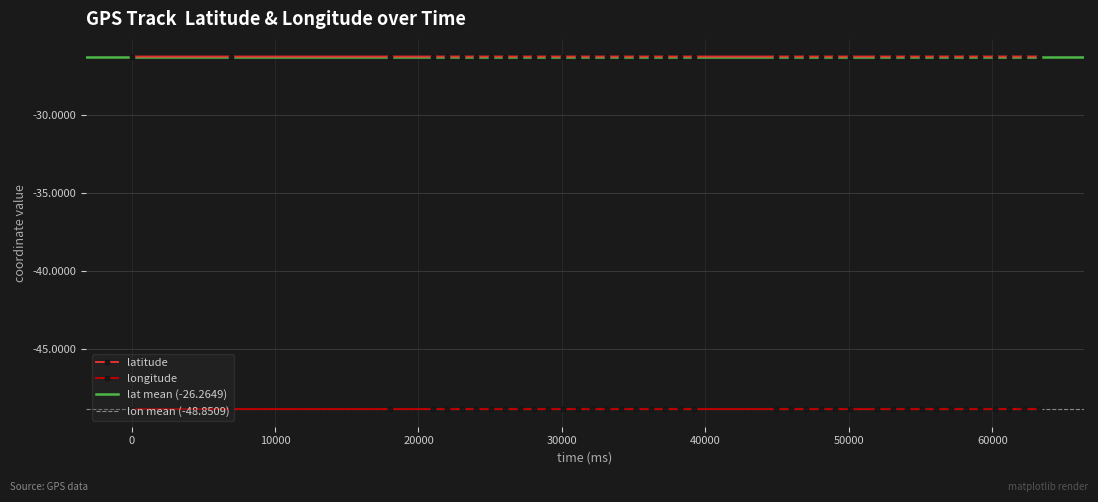

What is the value of the longitude point at the 22nd from the left?

-48.9